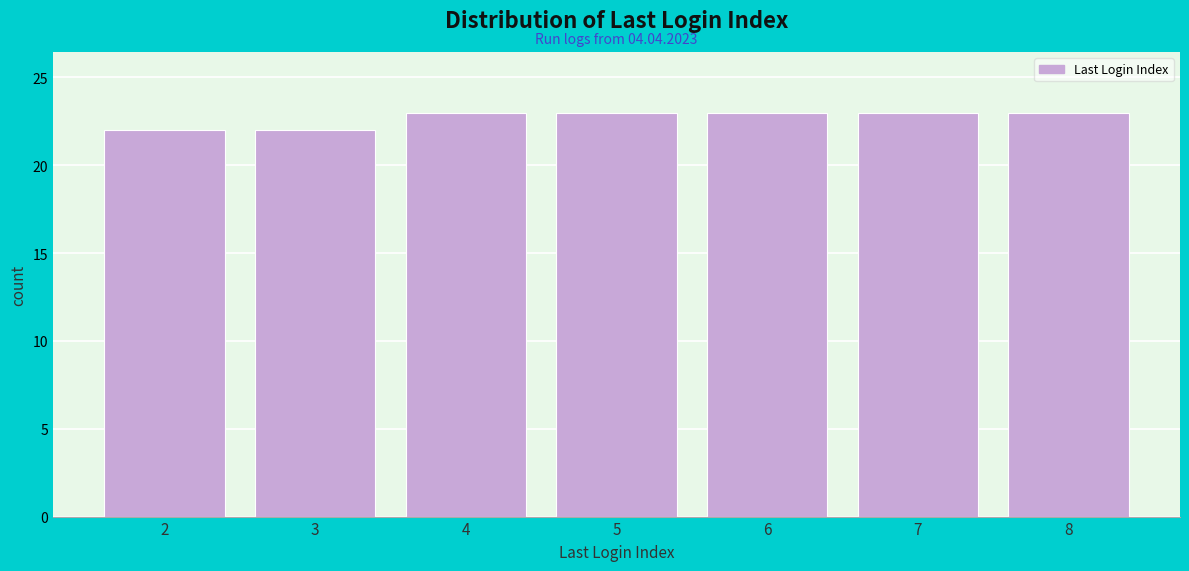

Reading left to right, list all the values displayed in this chart.

22	22	23	23	23	23	23